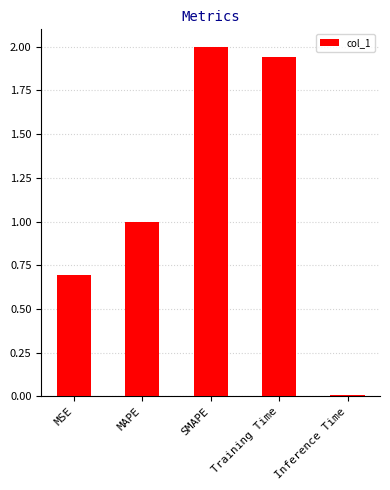

Which has a higher value, Training Time or MSE?

Training Time